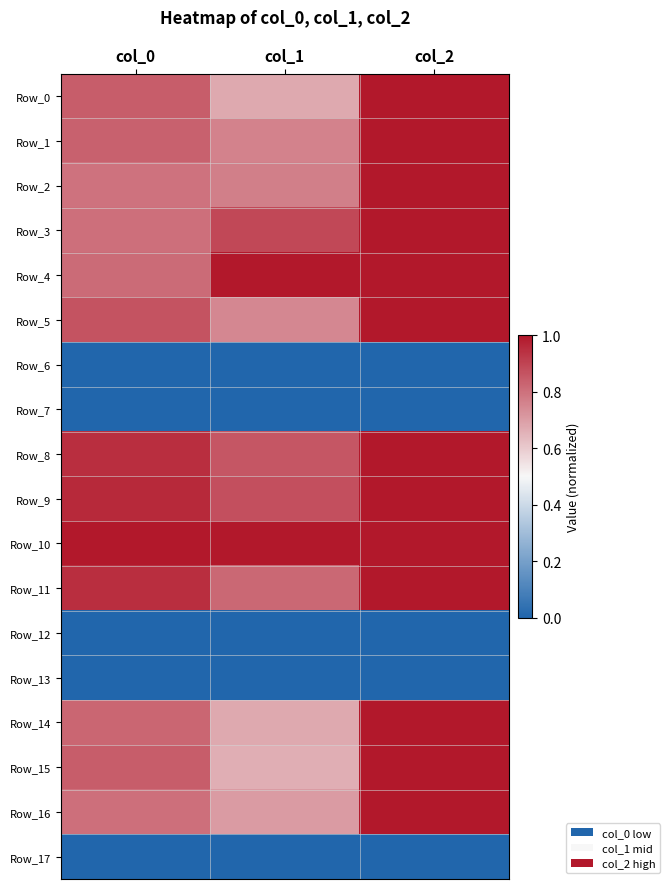

At how many categories does at least one series exceed 0?

3